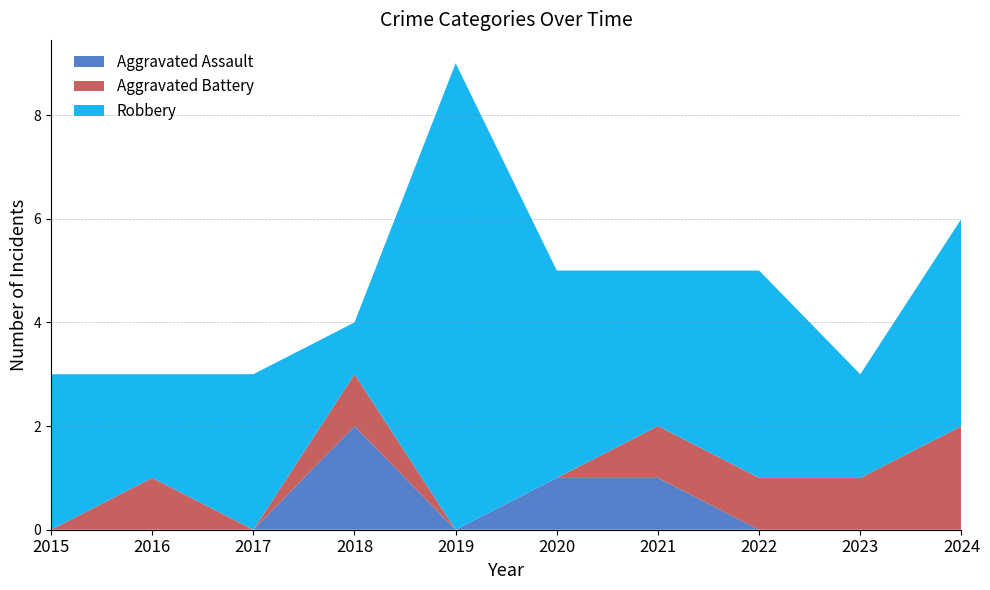

Reading right to left, what are all the values shown in this chart?

Aggravated Assault: 2024=0	2023=0	2022=0	2021=1	2020=1	2019=0	2018=2	2017=0	2016=0	2015=0
Aggravated Battery: 2024=2	2023=1	2022=1	2021=1	2020=0	2019=0	2018=1	2017=0	2016=1	2015=0
Robbery: 2024=4	2023=2	2022=4	2021=3	2020=4	2019=9	2018=1	2017=3	2016=2	2015=3